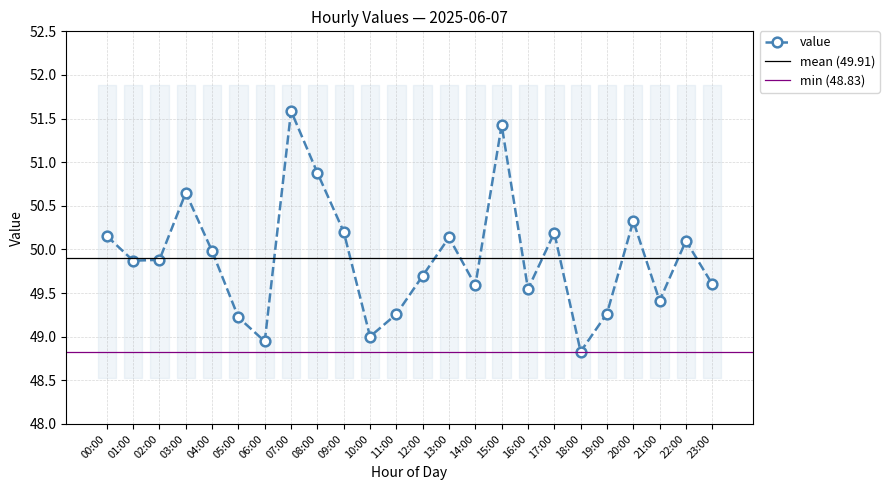

What is the average value?

49.9